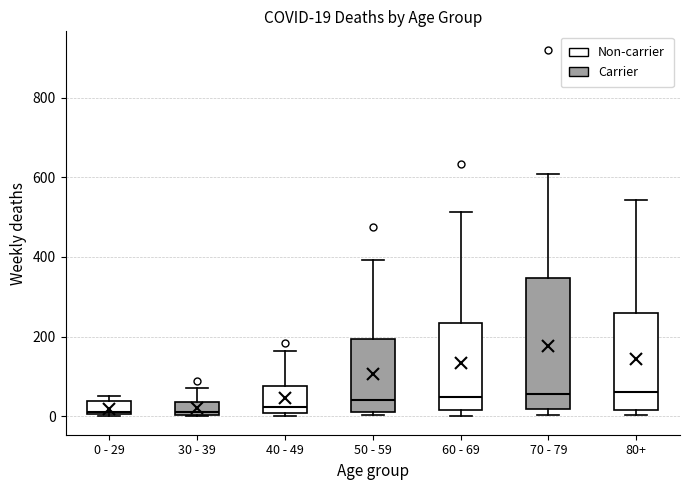

Comparing the boxes themselves (not the whiskers), which one is the tallest?

70 - 79